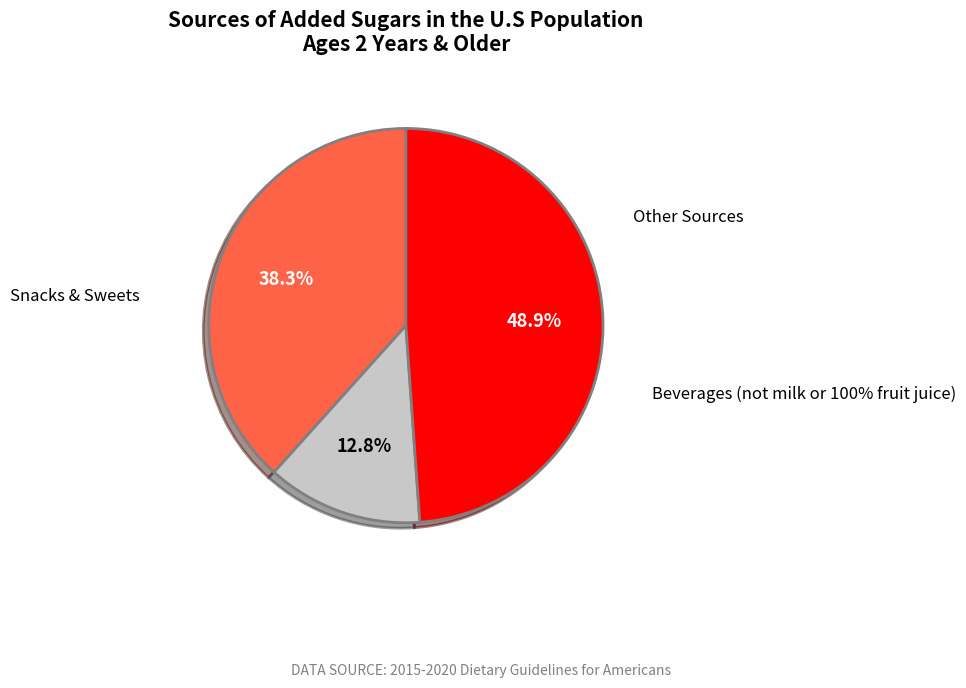

Does any single category account for the majority?

No